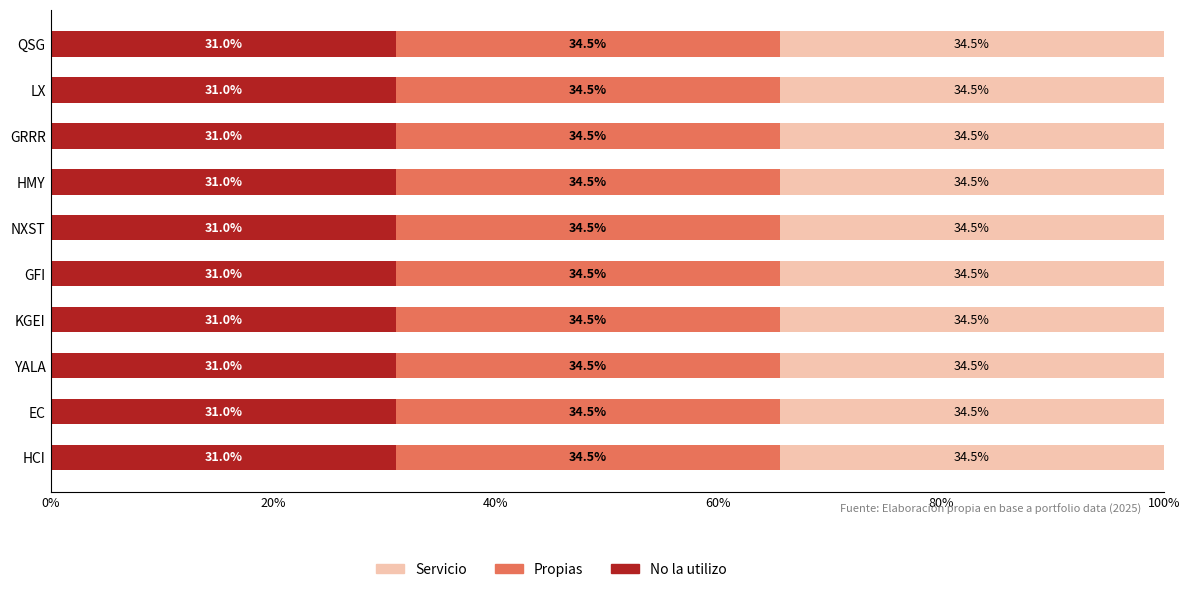

How many categories are shown in the chart?

10